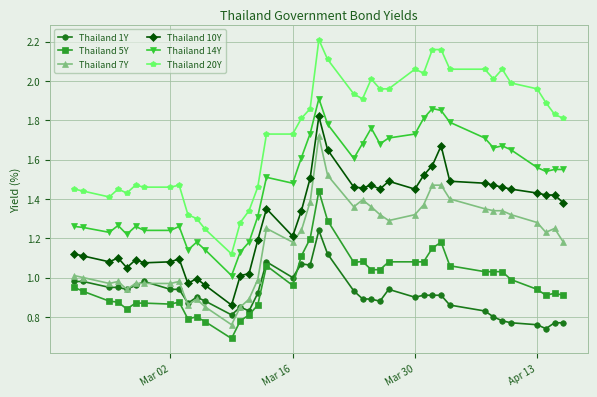

Does the chart display data point markers on the line(s)?

Yes